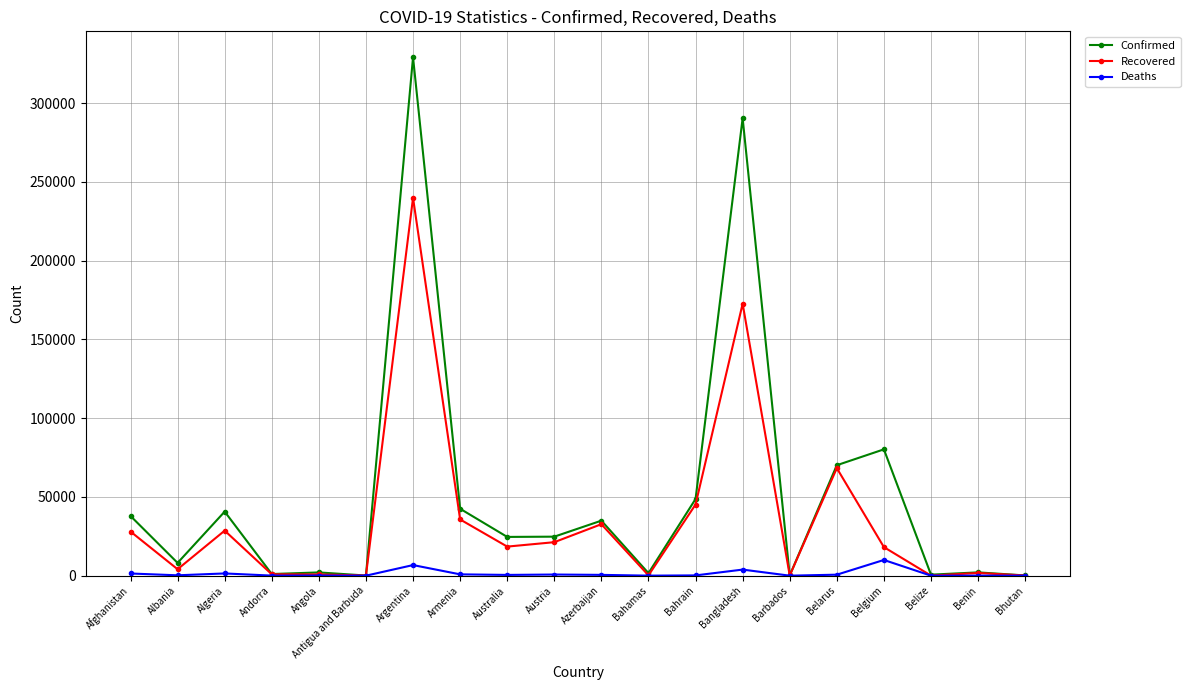

What is the average value of the Deaths series?

1361